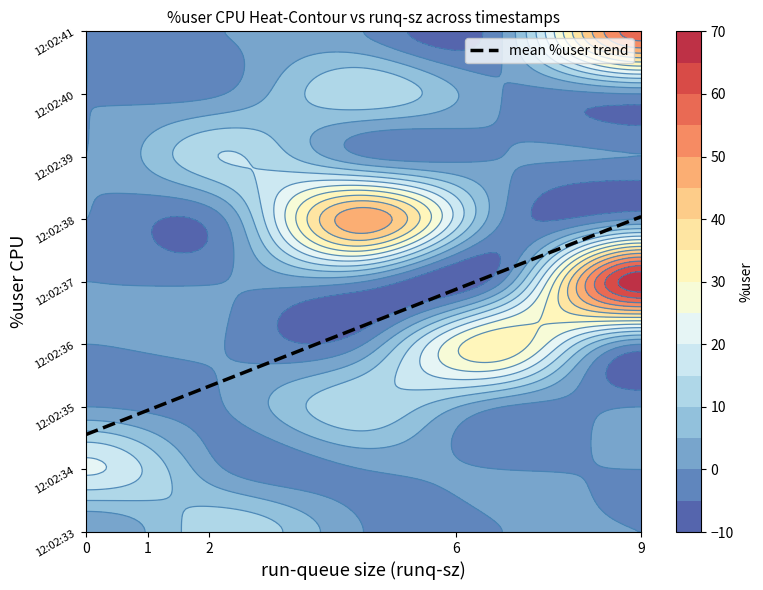

How many values in the 12:02:33 series exceed 0?

1